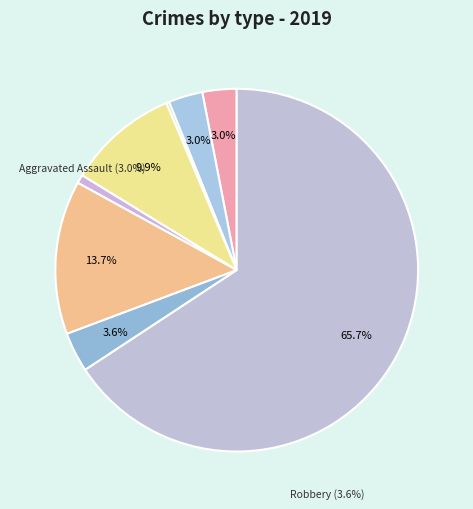

The Arson slice represents 0% of the pie. True or false?

True